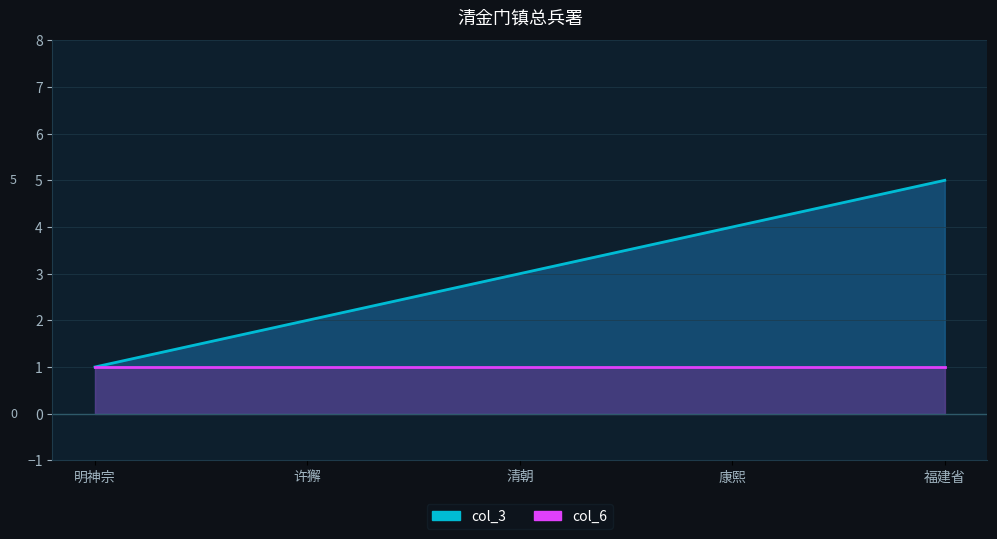

True or false: col_6 line and col_3 line intersect in this chart.

False